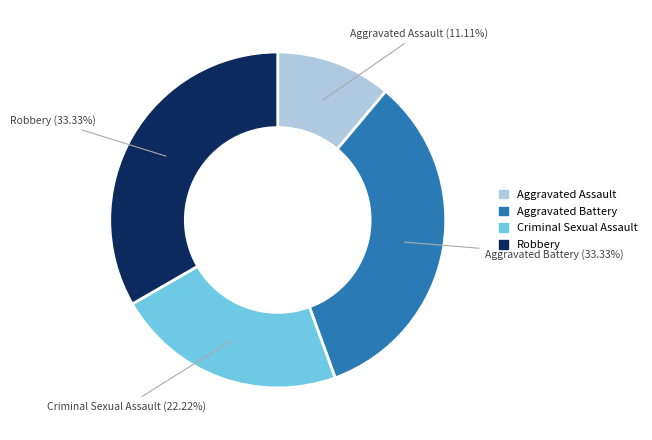

How many segments does this pie chart have?

4